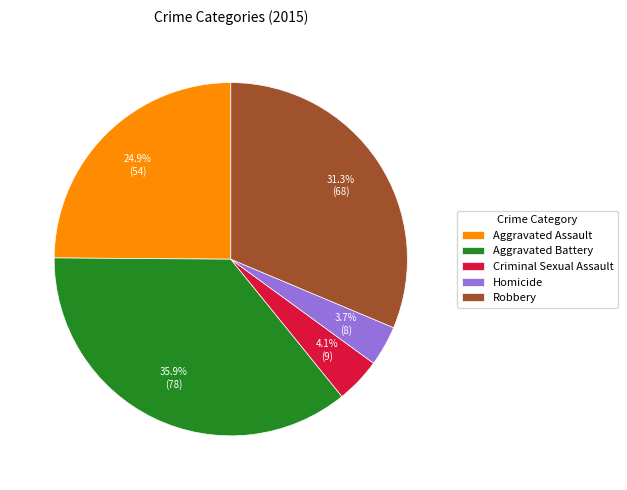

What percentage is NOT represented by Homicide?

96.3%